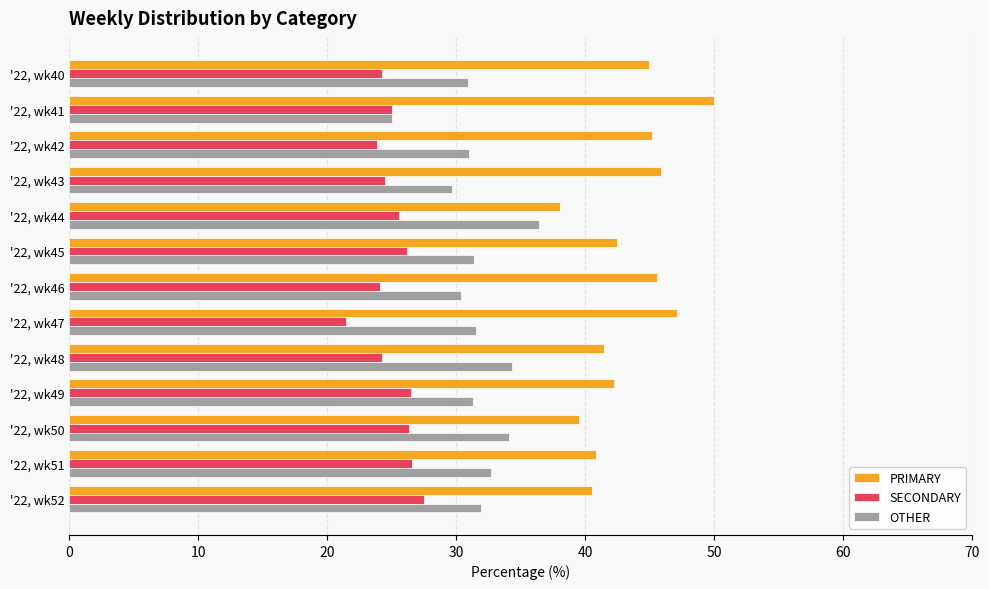

At how many categories does at least one series exceed 32?

13